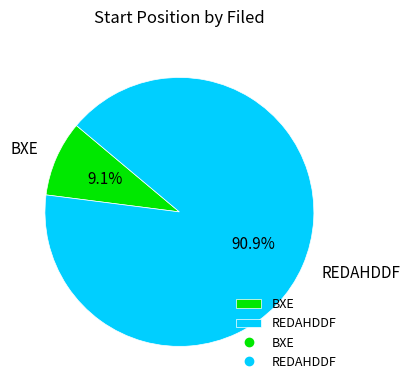

Combined, what portion of the pie is BXE and REDAHDDF?

100.0%